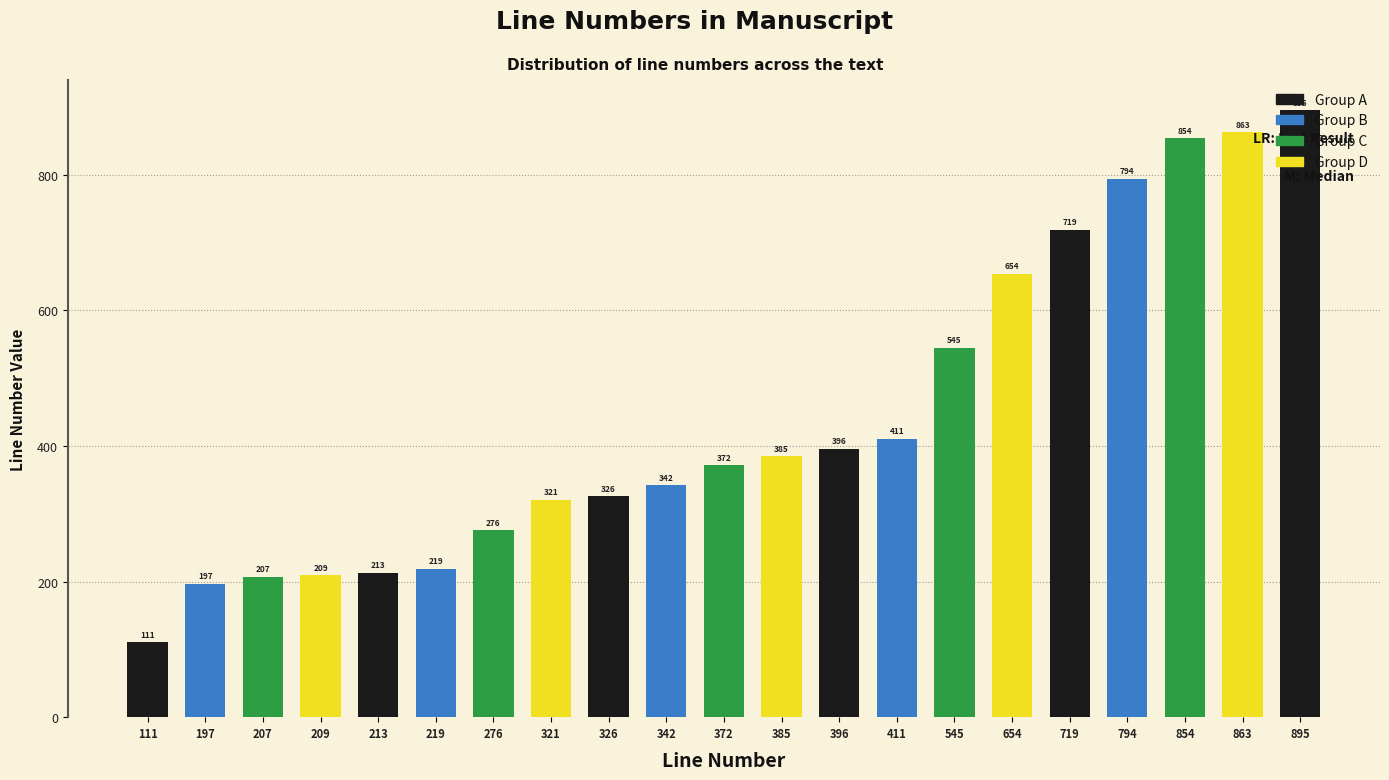

Rank the categories by value from highest to lowest.

895, 863, 854, 794, 719, 654, 545, 411, 396, 385, 372, 342, 326, 321, 276, 219, 213, 209, 207, 197, 111